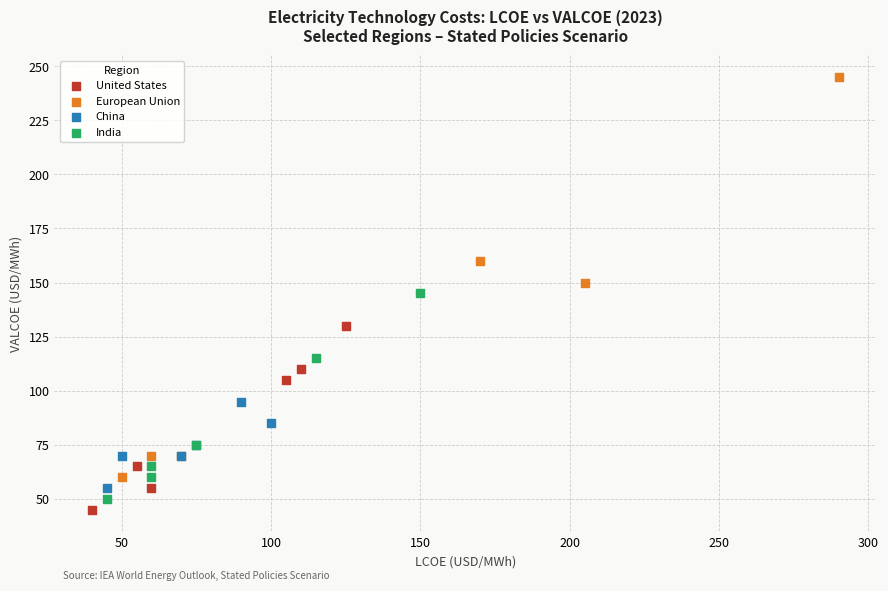

Which series has the widest spread of Y values?

European Union